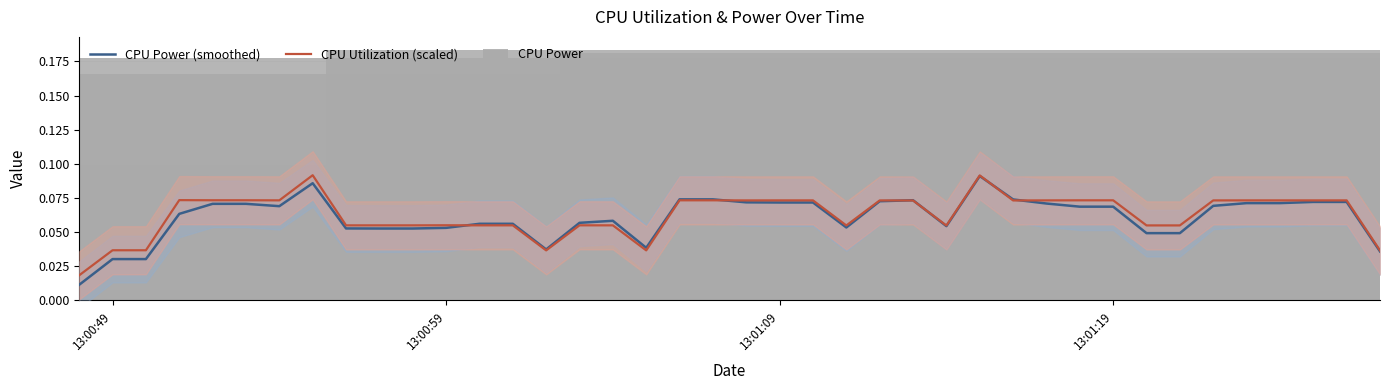

What is the sum of all CPU Utilization (scaled) values?

2.5